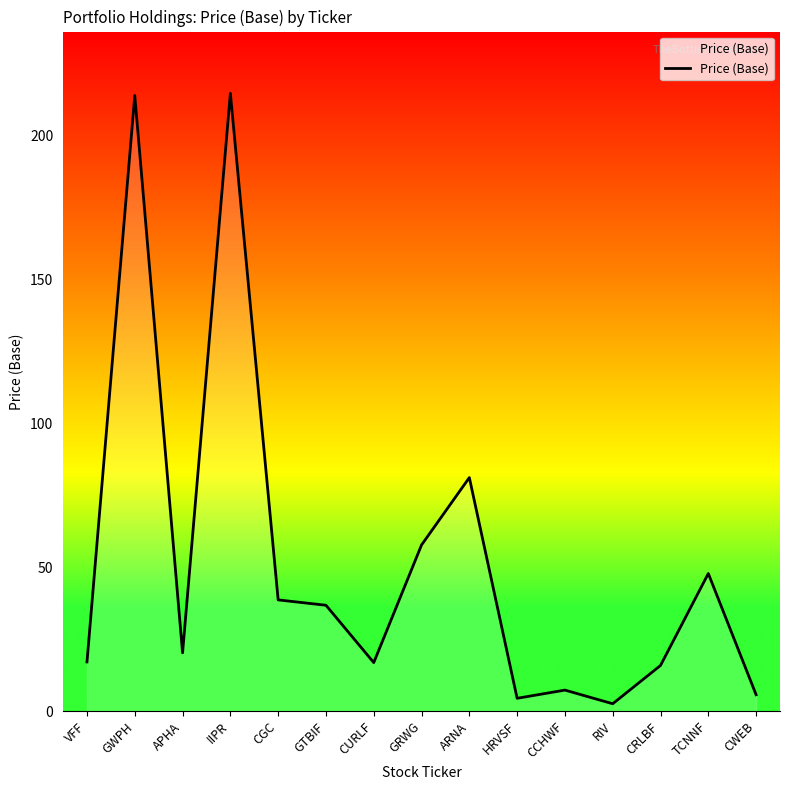

Does the chart have visible grid lines?

No